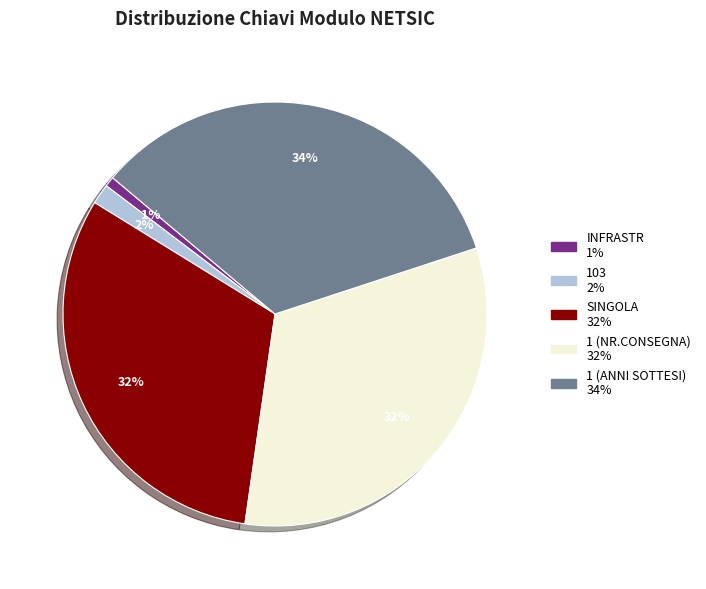

Does 103 account for over 50% of the chart?

No